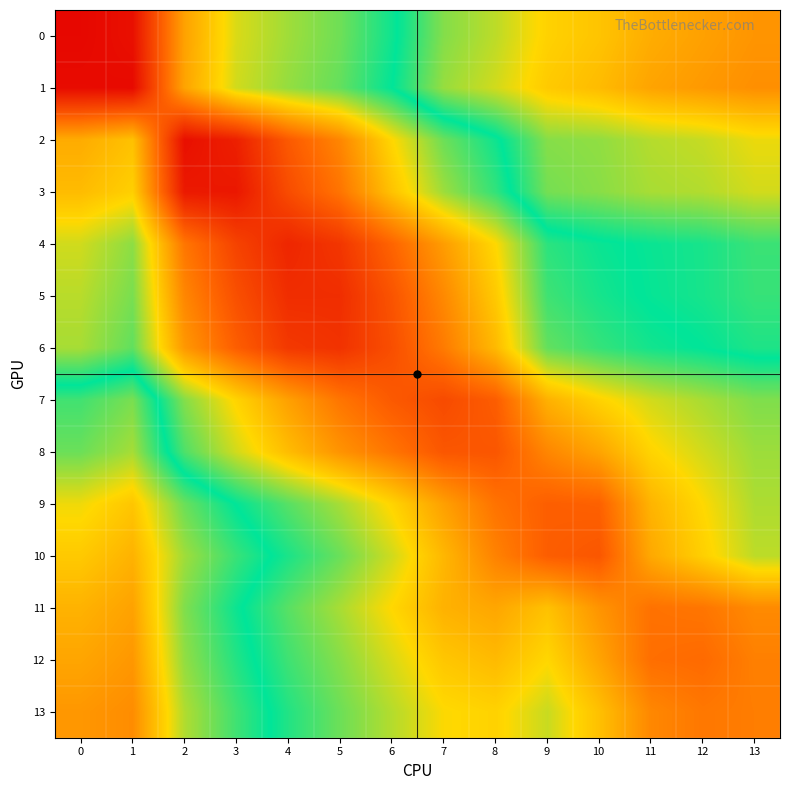

Reading left to right, transcribe all the data shown in this chart.

0: 0=1.0	1=1.0	2=0.7	3=0.6	4=0.6	5=0.6	6=0.5	7=0.4	8=0.4	9=0.3	10=0.3	11=0.3	12=0.3	13=0.2
1: 0=1.0	1=1.0	2=0.7	3=0.6	4=0.6	5=0.6	6=0.5	7=0.4	8=0.4	9=0.3	10=0.3	11=0.3	12=0.2	13=0.2
2: 0=0.7	1=0.7	2=1.0	3=0.9	4=0.9	5=0.8	6=0.7	7=0.6	8=0.5	9=0.4	10=0.4	11=0.4	12=0.4	13=0.3
3: 0=0.7	1=0.7	2=1.0	3=1.0	4=0.9	5=0.8	6=0.7	7=0.6	8=0.5	9=0.4	10=0.4	11=0.4	12=0.4	13=0.4
4: 0=0.6	1=0.6	2=0.8	3=0.9	4=0.9	5=0.9	6=0.8	7=0.8	8=0.7	9=0.5	10=0.5	11=0.5	12=0.5	13=0.5
5: 0=0.6	1=0.6	2=0.8	3=0.9	4=0.9	5=0.9	6=0.9	7=0.8	8=0.7	9=0.5	10=0.5	11=0.5	12=0.5	13=0.5
6: 0=0.6	1=0.6	2=0.8	3=0.8	4=0.9	5=0.9	6=0.9	7=0.8	8=0.7	9=0.6	10=0.5	11=0.5	12=0.5	13=0.5
7: 0=0.5	1=0.4	2=0.6	3=0.7	4=0.7	5=0.8	6=0.9	7=0.9	8=0.8	9=0.7	10=0.7	11=0.6	12=0.6	13=0.6
8: 0=0.4	1=0.4	2=0.6	3=0.6	4=0.7	5=0.8	6=0.8	7=0.9	8=0.9	9=0.8	10=0.7	11=0.7	12=0.6	13=0.6
9: 0=0.3	1=0.3	2=0.4	3=0.5	4=0.6	5=0.6	6=0.7	7=0.7	8=0.8	9=0.8	10=0.8	11=0.7	12=0.7	13=0.6
10: 0=0.3	1=0.3	2=0.4	3=0.5	4=0.5	5=0.6	6=0.6	7=0.7	8=0.8	9=0.8	10=0.9	11=0.7	12=0.7	13=0.6
11: 0=0.3	1=0.3	2=0.4	3=0.5	4=0.6	5=0.6	6=0.7	7=0.7	8=0.7	9=0.7	10=0.8	11=0.8	12=0.8	13=0.8
12: 0=0.3	1=0.2	2=0.4	3=0.5	4=0.5	5=0.6	6=0.6	7=0.7	8=0.7	9=0.7	10=0.7	11=0.8	12=0.8	13=0.8
13: 0=0.2	1=0.2	2=0.4	3=0.5	4=0.5	5=0.6	6=0.6	7=0.7	8=0.7	9=0.6	10=0.7	11=0.8	12=0.8	13=0.8